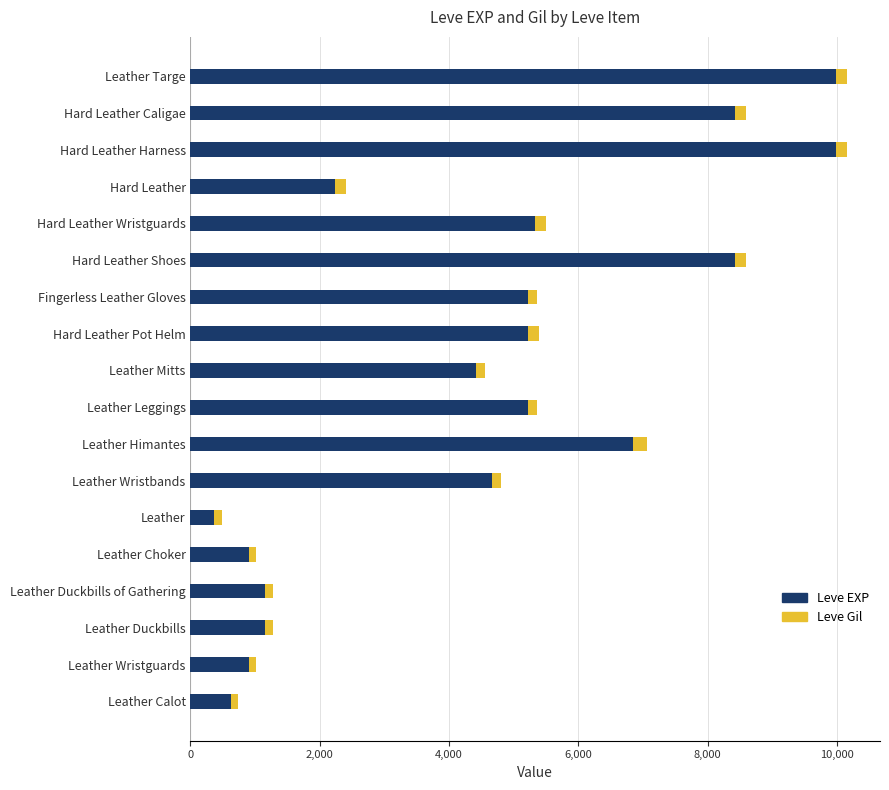

What is the lowest value of the Leve EXP series?

370